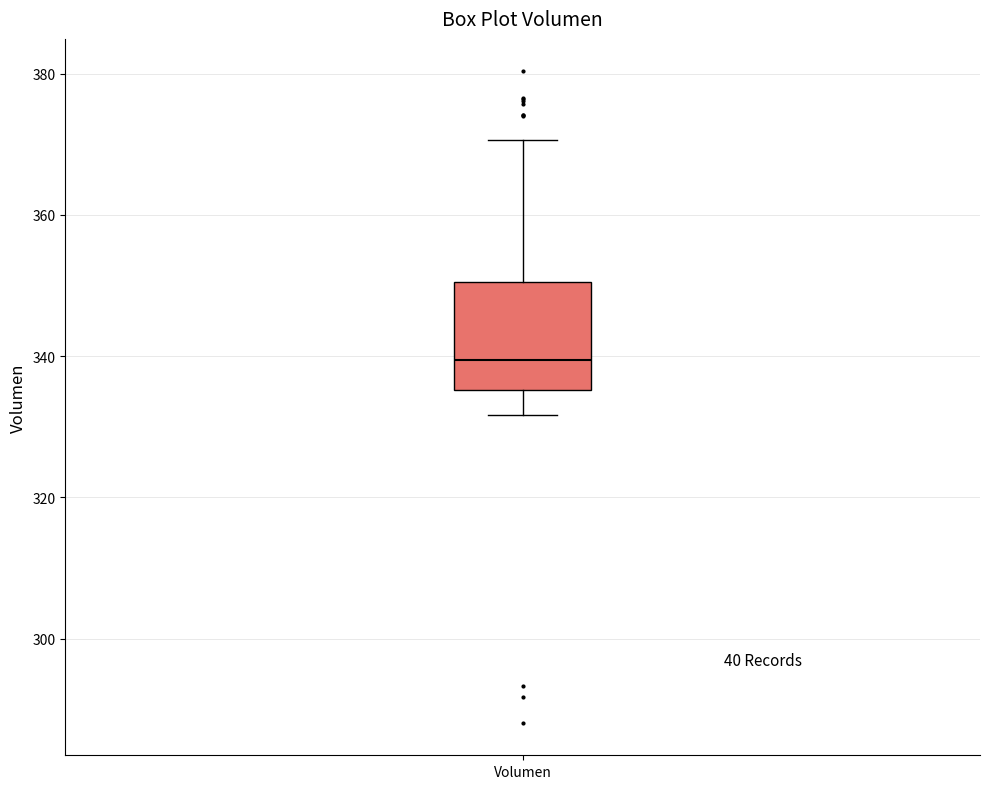

Where is the lower edge of the box for Volumen on the y-axis? The values are not printed on the chart, so give them approximately, as read against the axis.

336